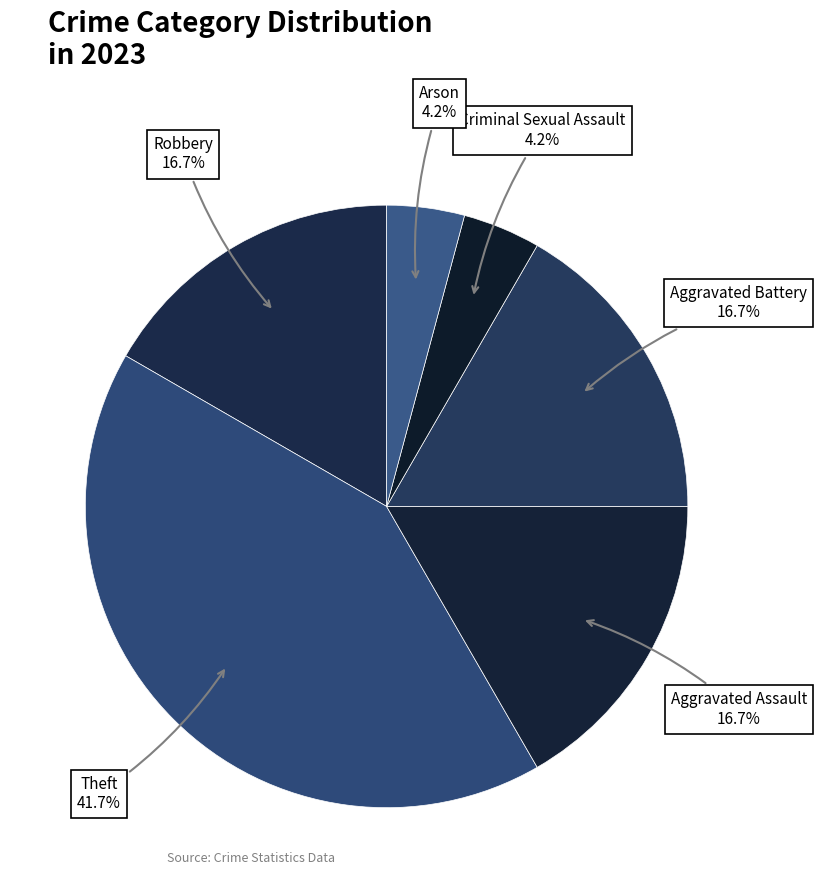

Is there a majority slice in this chart?

No